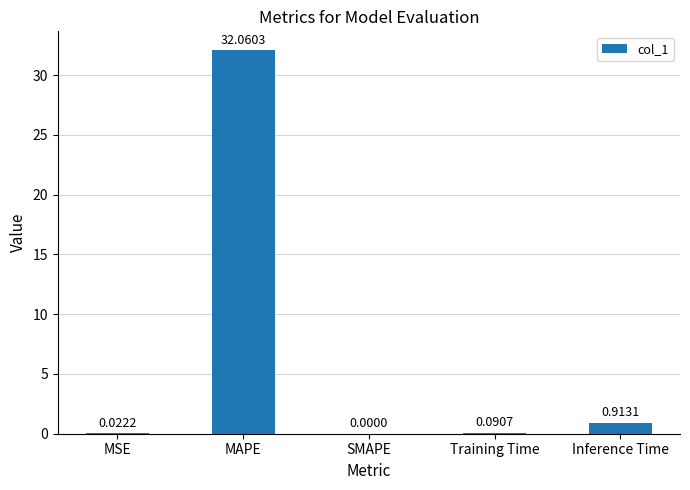

Where is the data nearest to the value 16?

Inference Time